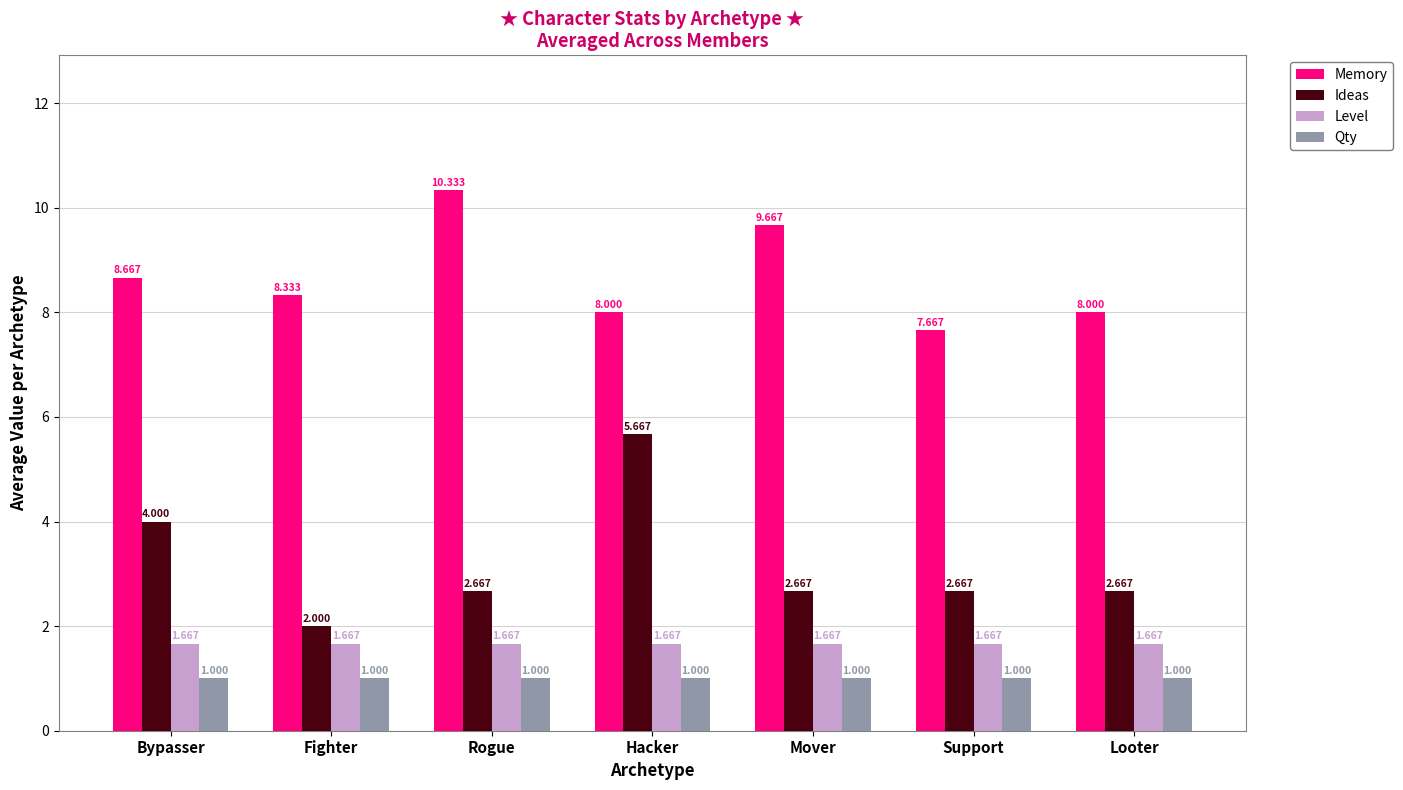

Rank the series by their maximum value, from highest to lowest.

Memory, Ideas, Level, Qty